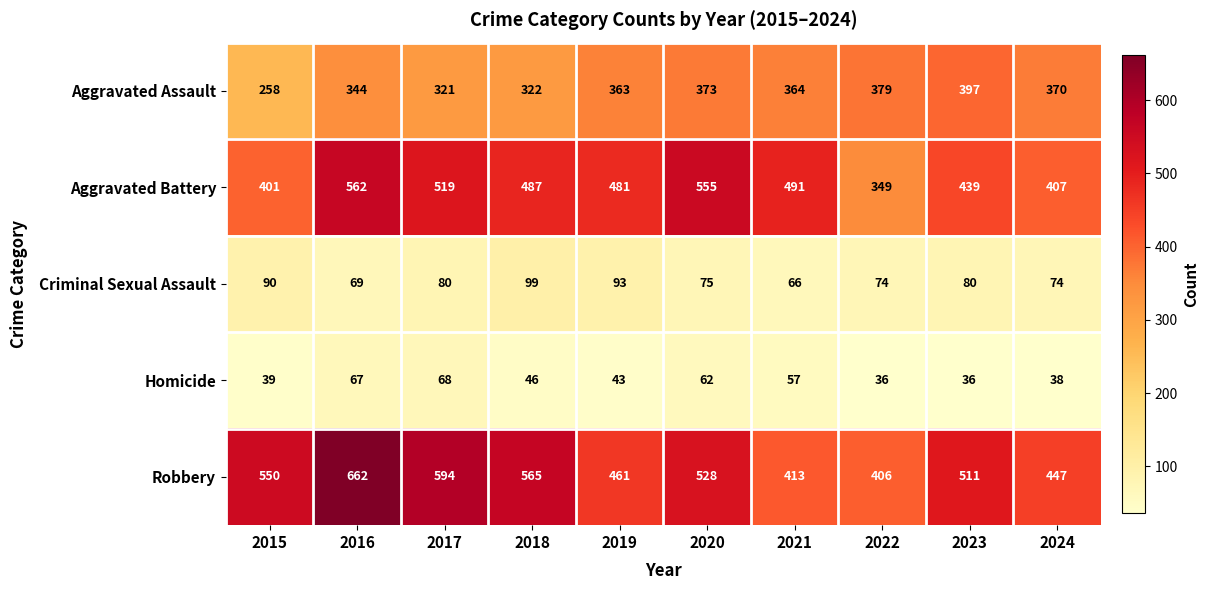

What is the minimum value shown in the chart?

36